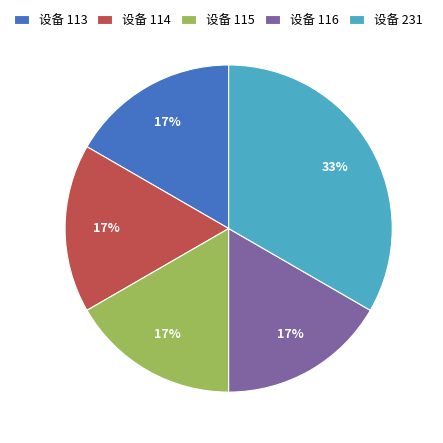

Is there any slice that represents more than half of the pie?

No